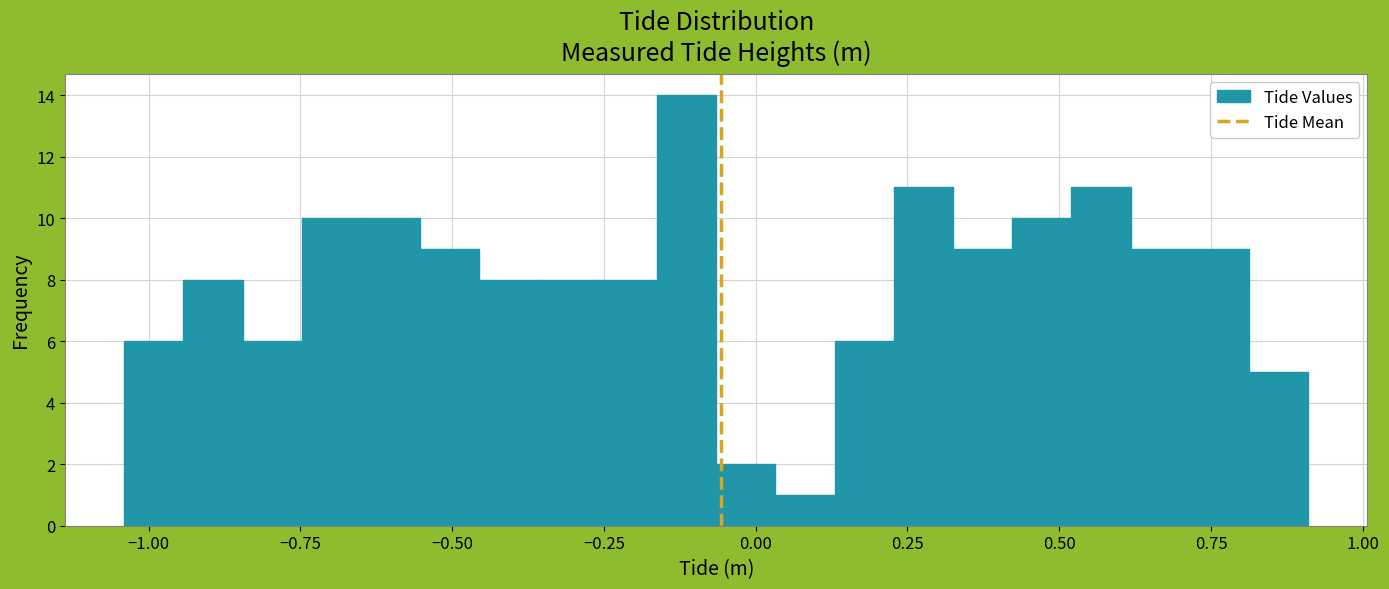

Read against the x-axis, roughly where is the centre of the tallest bar?

-0.10